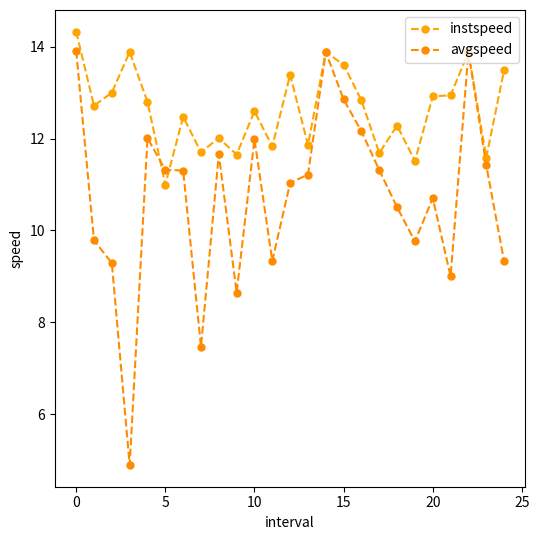

List the series in order of their overall mean, highest first.

instspeed, avgspeed